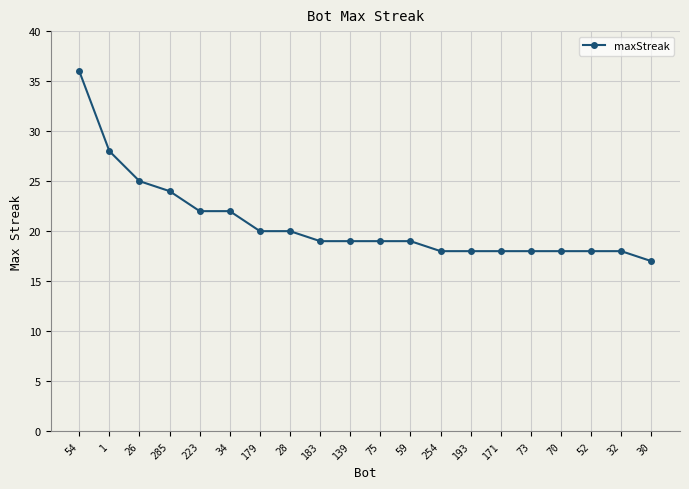

Reading left to right, list all the values displayed in this chart.

54=36	1=28	26=25	285=24	223=22	34=22	179=20	28=20	183=19	139=19	75=19	59=19	254=18	193=18	171=18	73=18	70=18	52=18	32=18	30=17